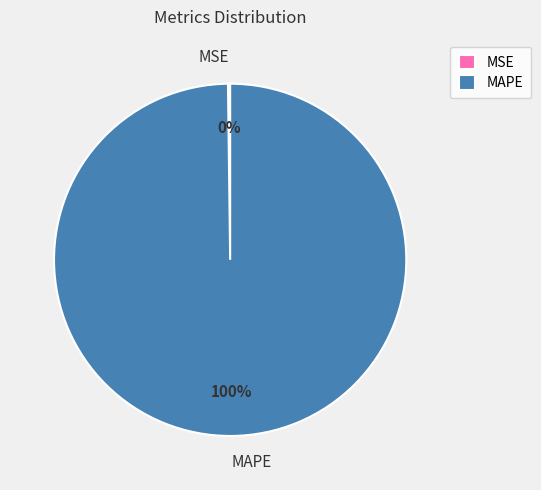

Which slice represents more than half of the pie?

MAPE